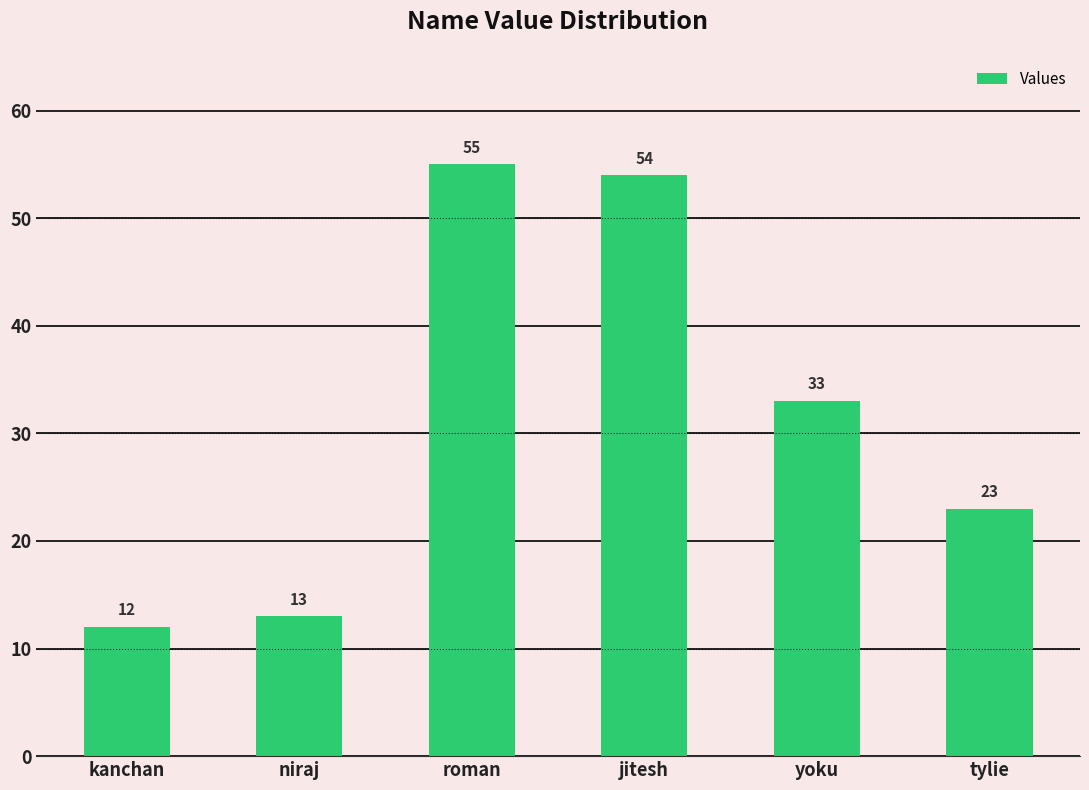

What is the sum of the values at niraj and tylie?

36